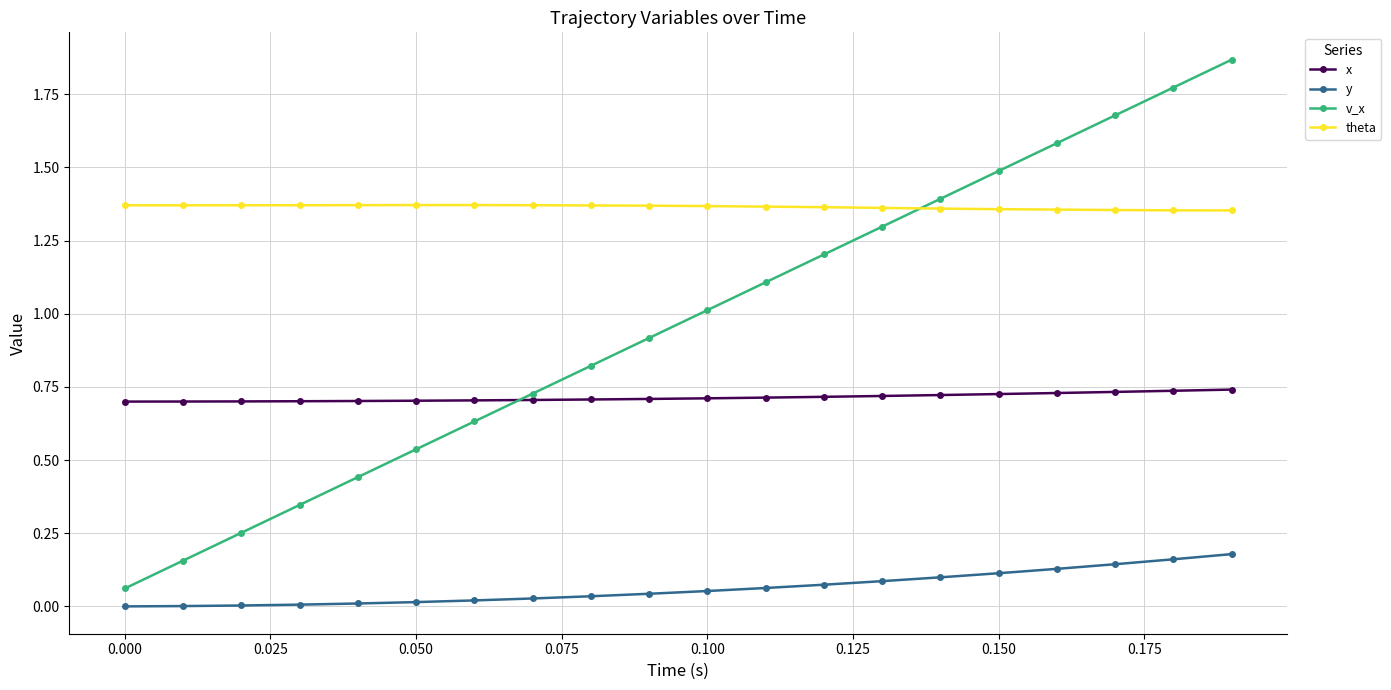

Which series has the largest total across all categories?

theta